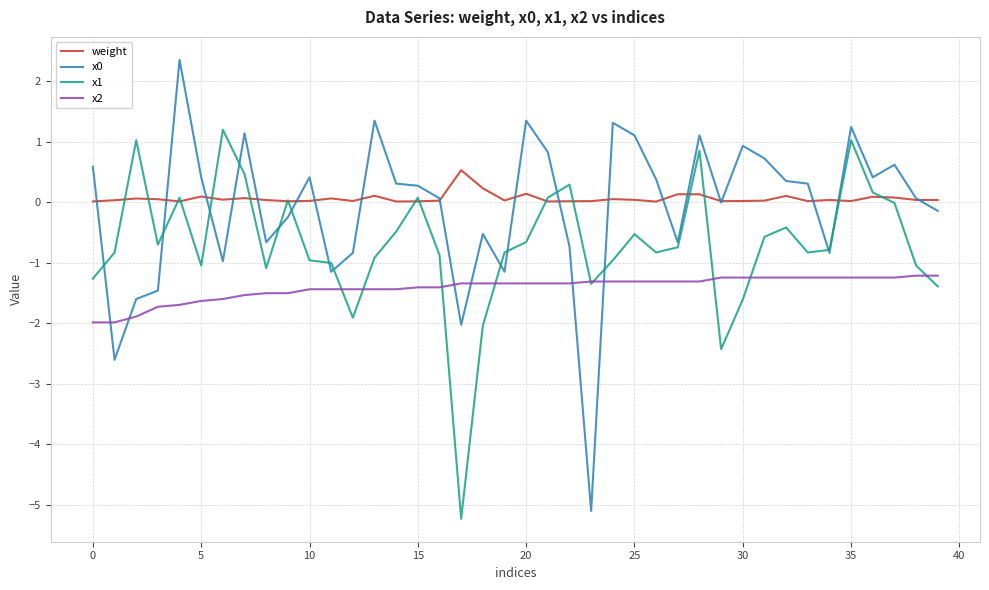

What is the maximum value shown in the chart?

2.4